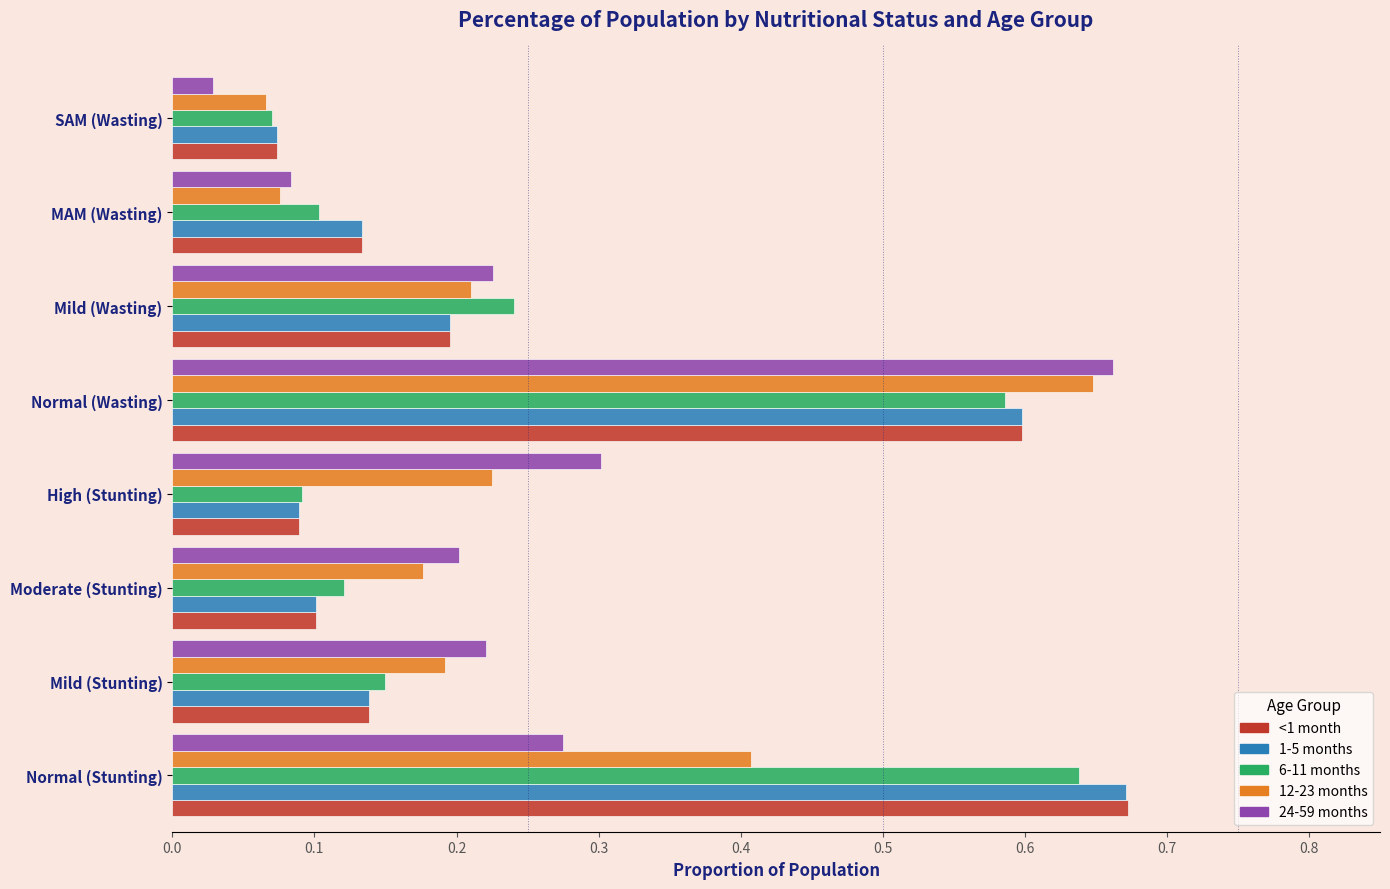

Which series changed the most between Moderate (Stunting) and High (Stunting)?

24-59 months